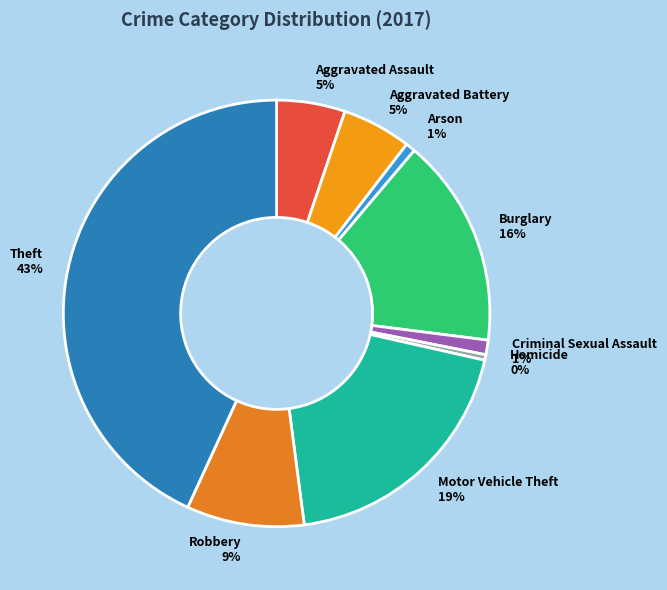

To the nearest percent, what percentage of the pie is Robbery?

9%